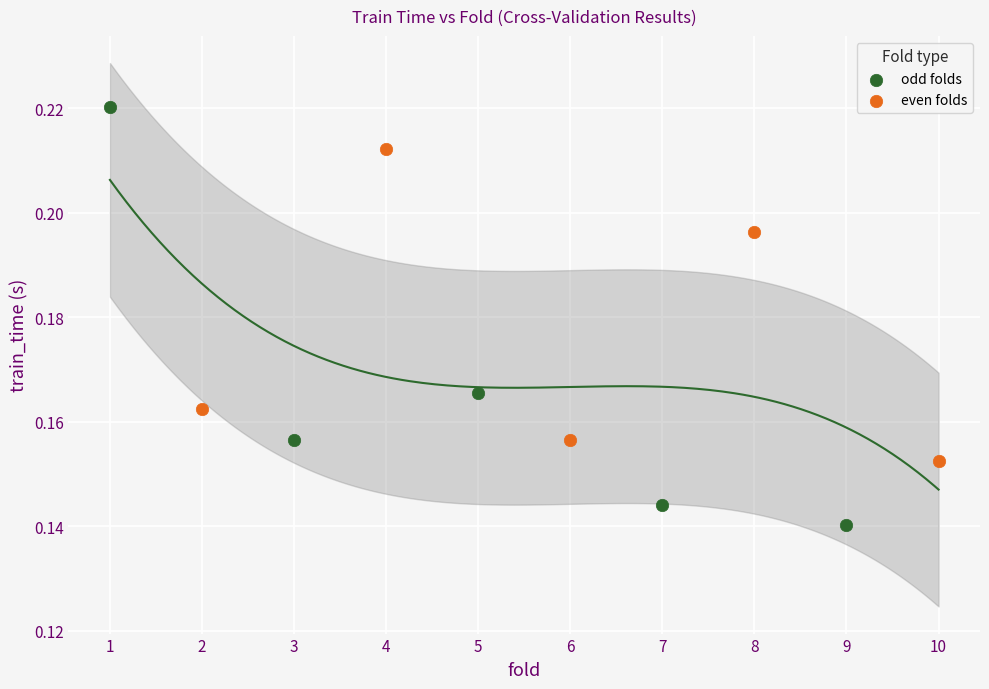

What are all the series names shown in the legend?

odd folds, even folds